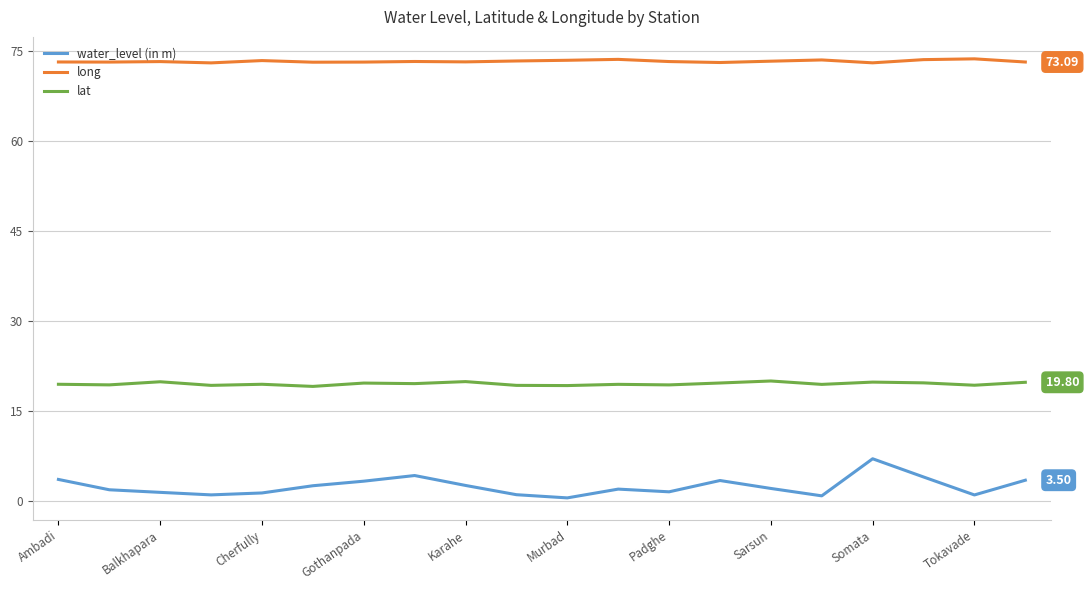

Which series has the widest spread of values?

water_level (in m)